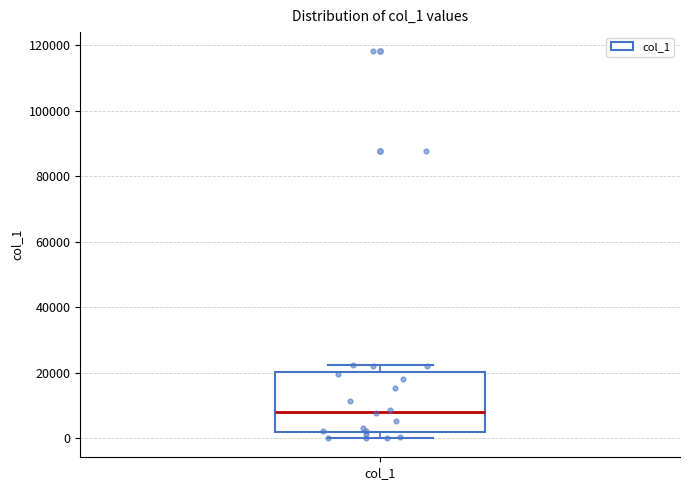

Where is the upper edge of the box for col_1 on the y-axis? The values are not printed on the chart, so give them approximately, as read against the axis.

20000